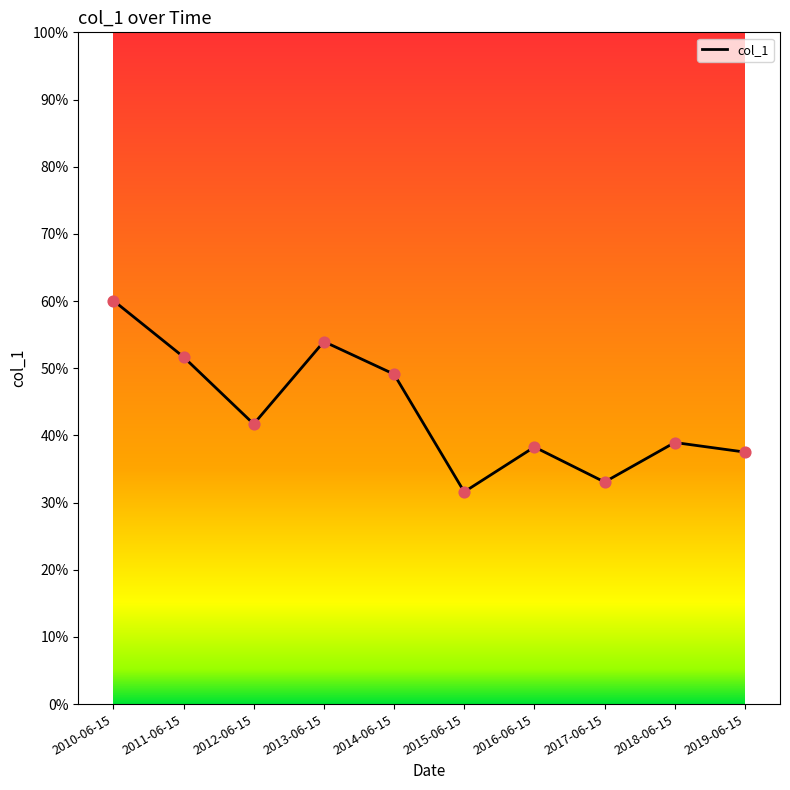

Between 2018-06-15 and 2015-06-15, which is larger?

2018-06-15